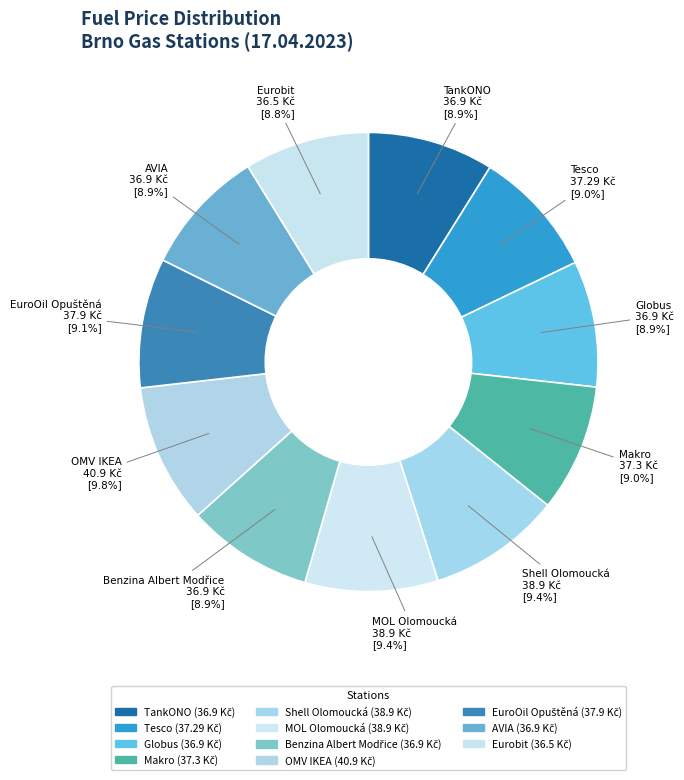

Count the number of slices in the pie.

11